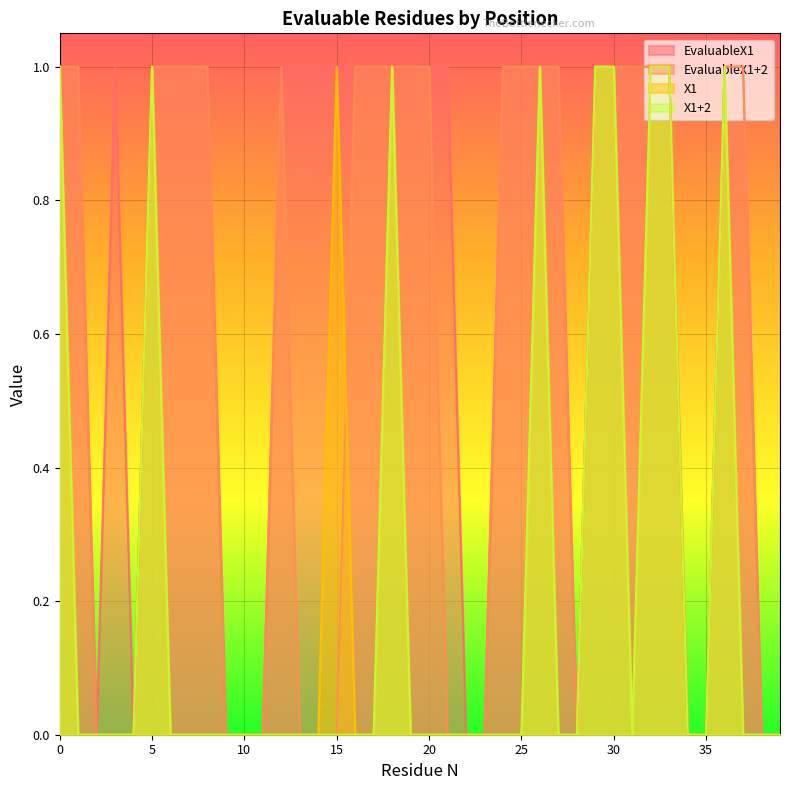

Reading left to right, extract all data points from this chart.

EvaluableX1: 1	1	0	1	0	1	1	1	1	0	0	0	1	1	1	1	1	1	1	1	1	1	0	0	1	1	1	1	0	1	1	1	1	1	0	0	1	1	0	0
EvaluableX1+2: 1	1	0	0	0	1	1	1	1	0	0	0	1	0	0	0	1	1	1	1	1	0	0	0	1	1	1	1	0	1	1	1	1	1	0	0	1	1	0	0
X1: 1	0	0	0	0	1	0	0	0	0	0	0	0	0	0	1	0	0	1	0	0	0	0	0	0	0	1	0	0	1	1	0	1	1	0	0	1	0	0	0
X1+2: 1	0	0	0	0	1	0	0	0	0	0	0	0	0	0	0	0	0	1	0	0	0	0	0	0	0	1	0	0	1	1	0	1	1	0	0	1	0	0	0